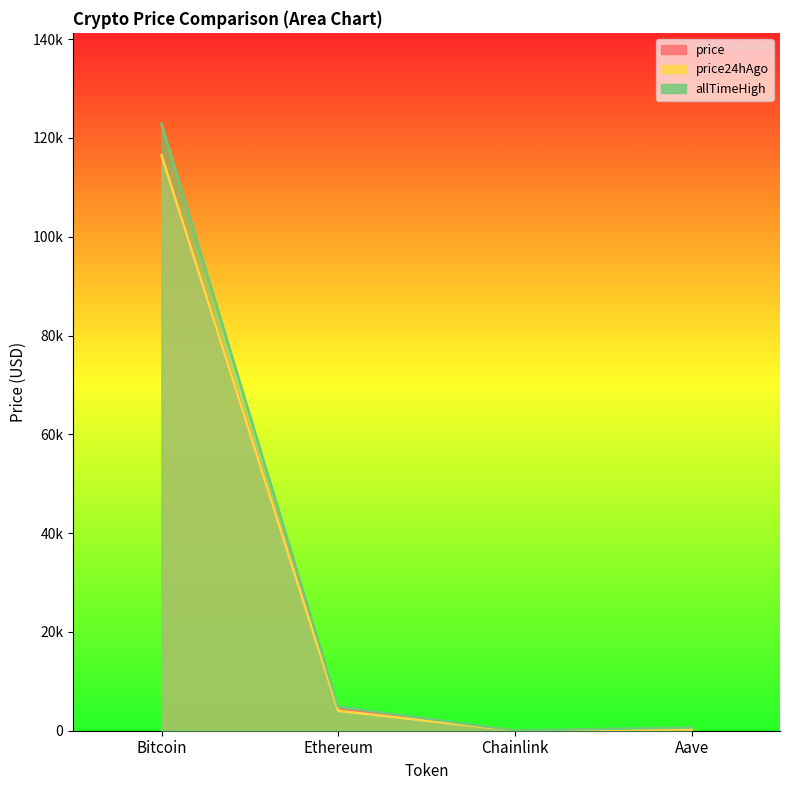

Is it true that price24hAgo equals 176339.4 at Bitcoin?

False